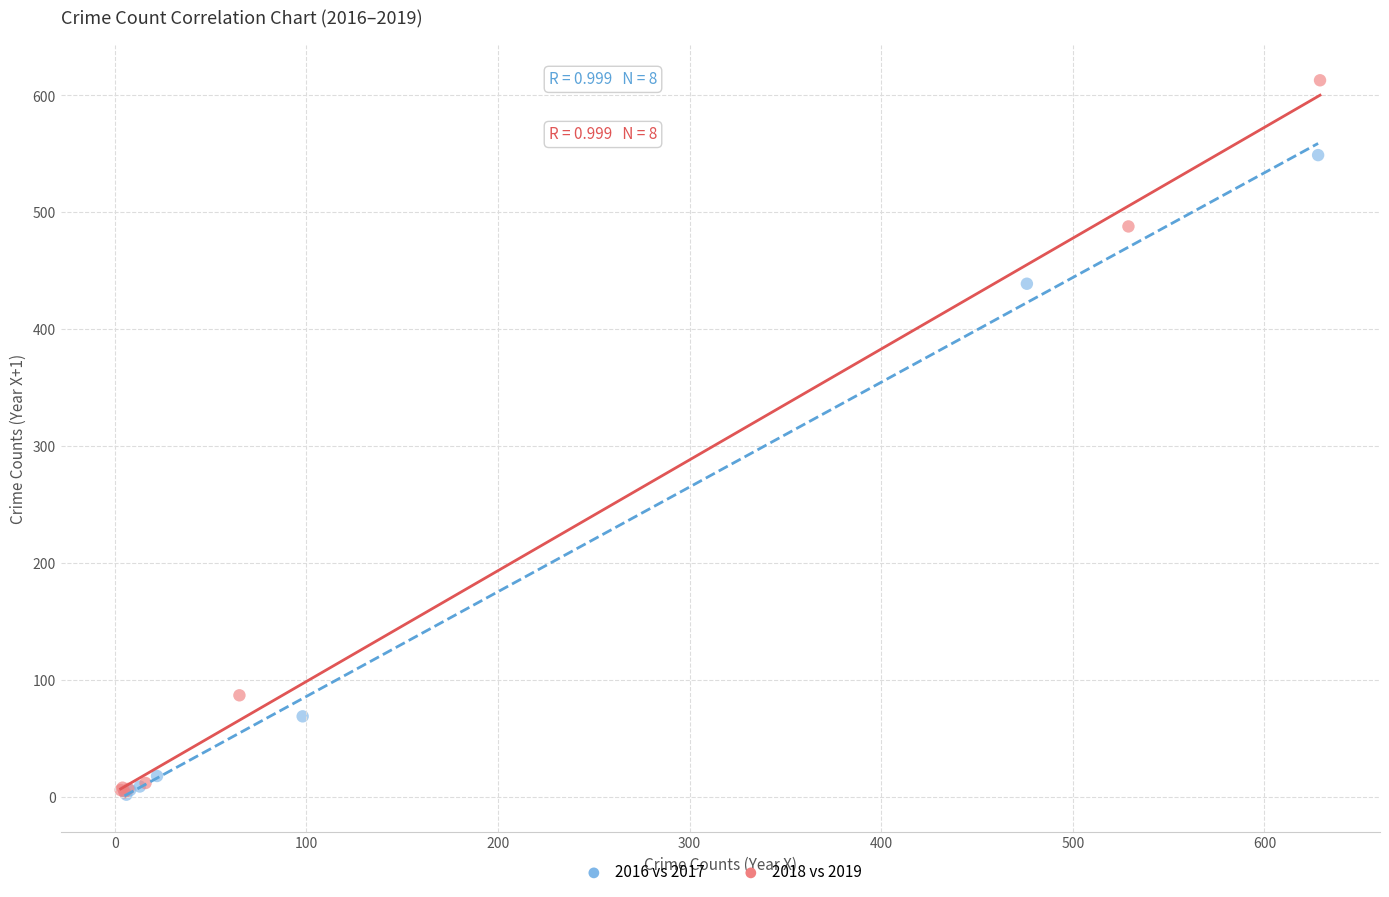

Which series reaches the maximum Y coordinate?

2018 vs 2019